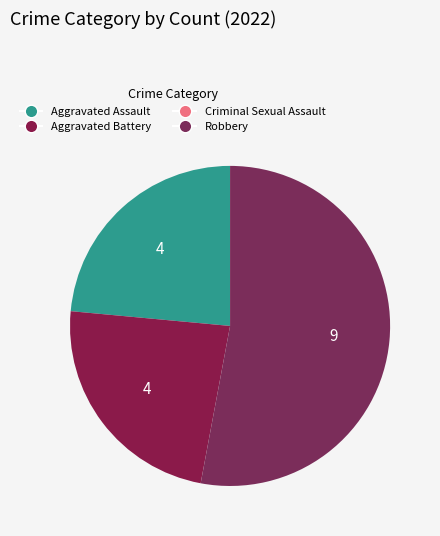

Rank the categories by value from highest to lowest.

Robbery, Aggravated Assault, Aggravated Battery, Criminal Sexual Assault